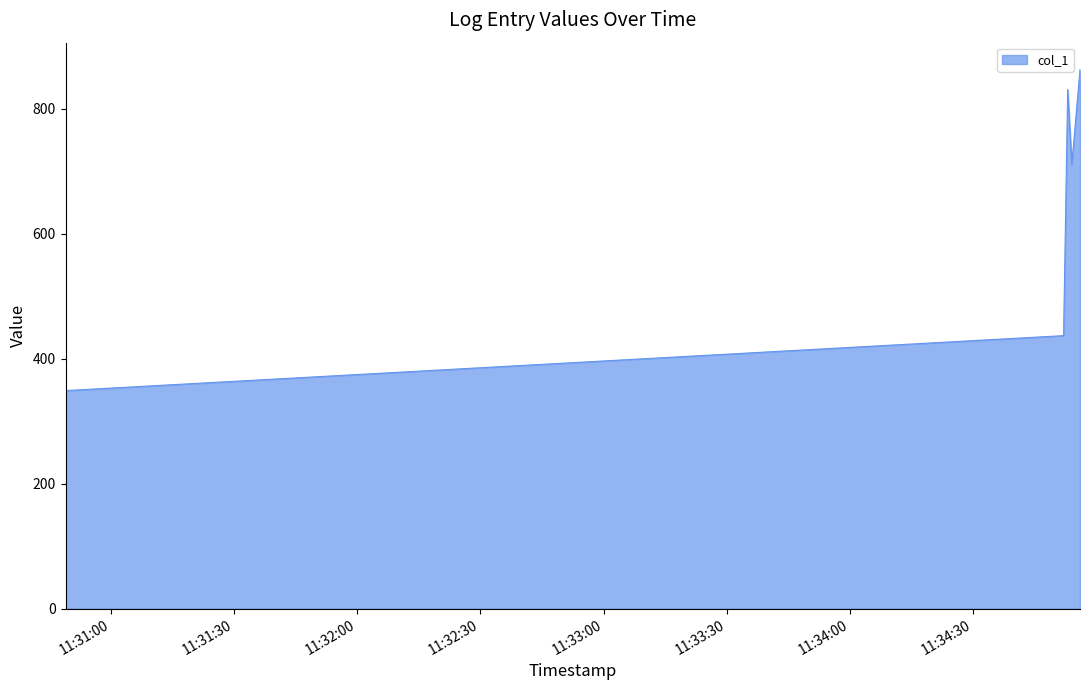

How many interior local peaks (higher than both neighbors) does the data have?

1